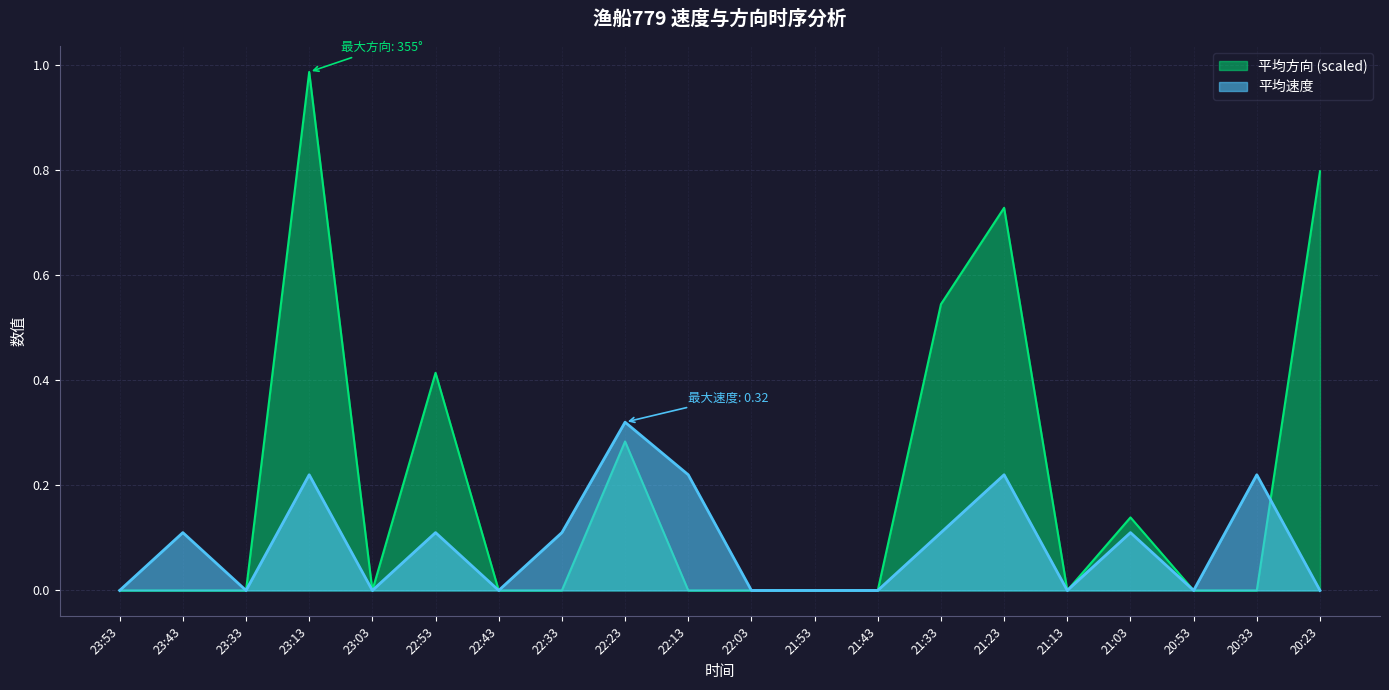

Rank the categories by 平均方向 value from lowest to highest.

23:53, 23:43, 23:33, 23:03, 22:43, 22:33, 22:13, 22:03, 21:53, 21:43, 21:13, 20:53, 20:33, 21:03, 22:23, 22:53, 21:33, 21:23, 20:23, 23:13